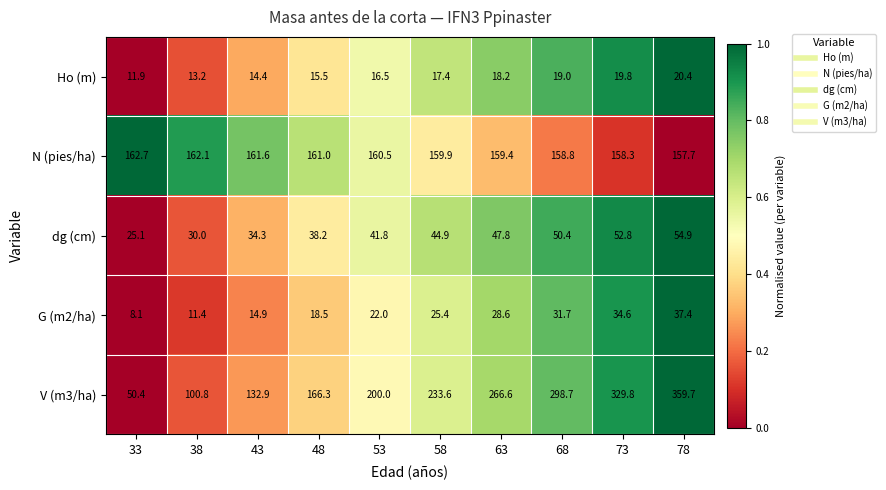

What is the total value across all series at 68?

558.6